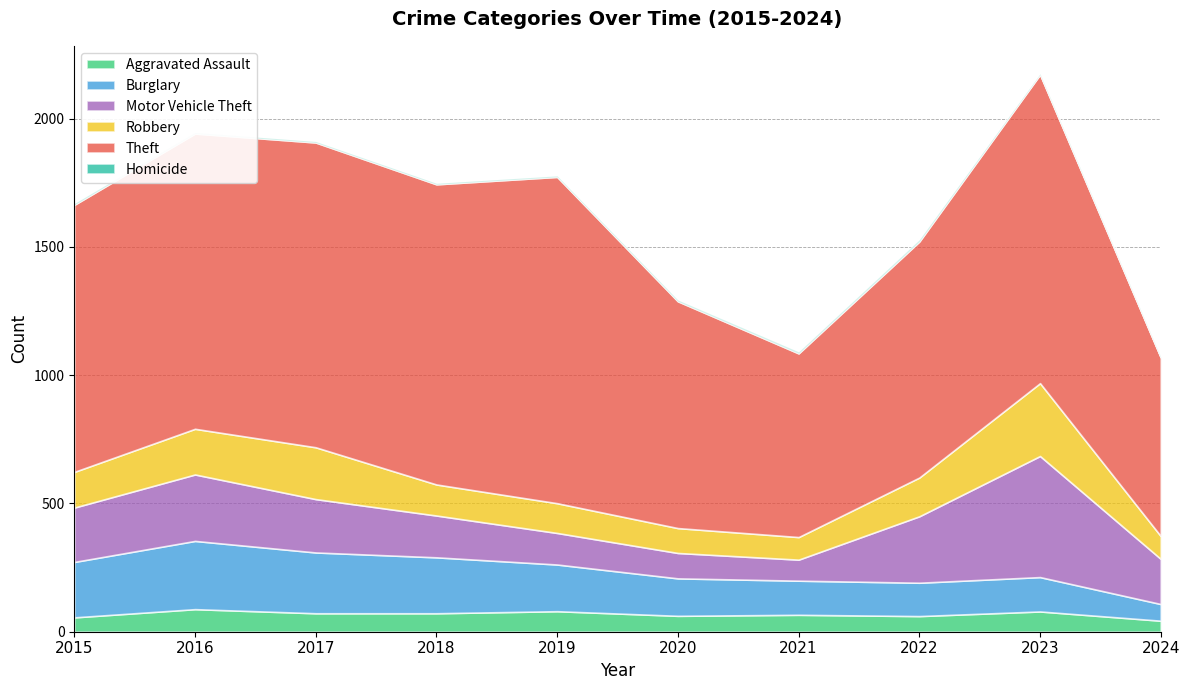

At which category does Burglary reach its first local peak?

2016